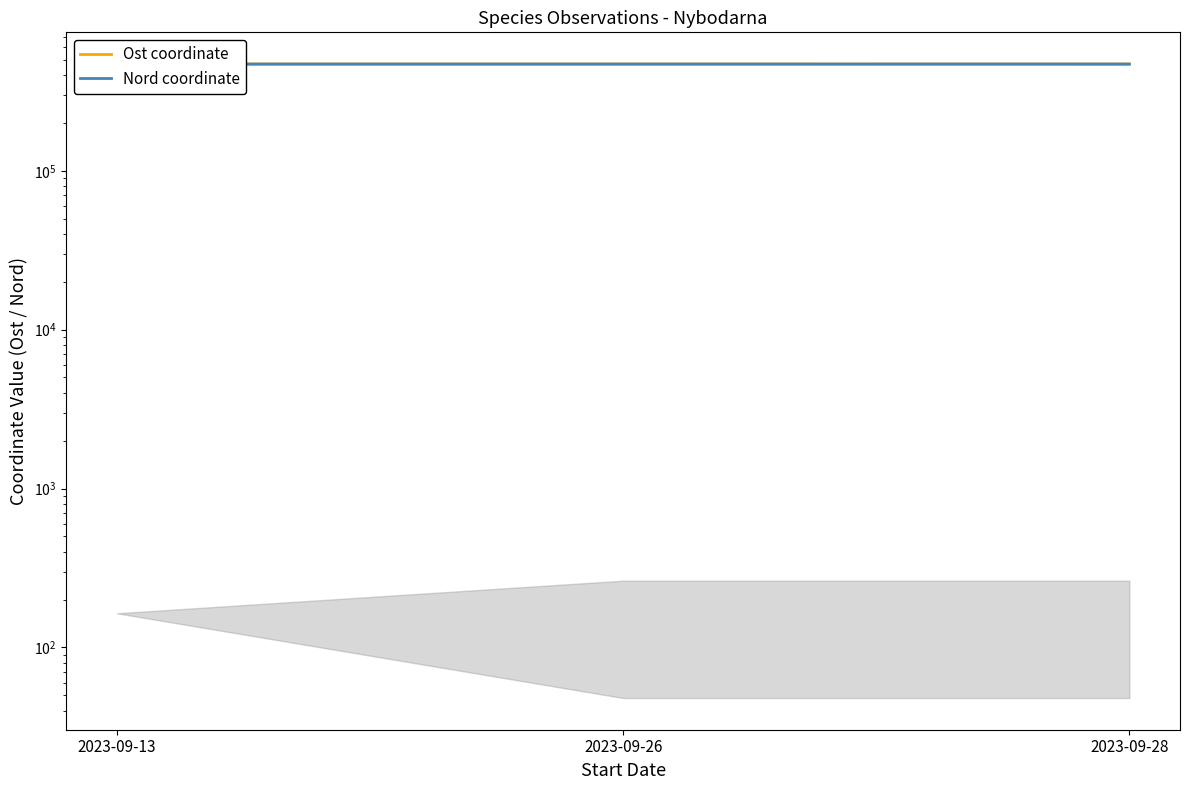

What is the value of the Ost coordinate point at the 3rd from the left?

469891.0